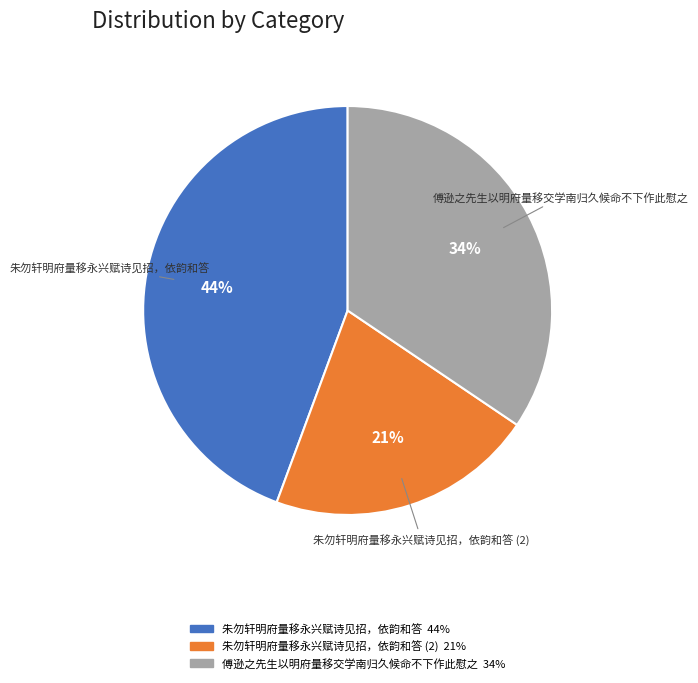

Does any single category account for the majority?

No